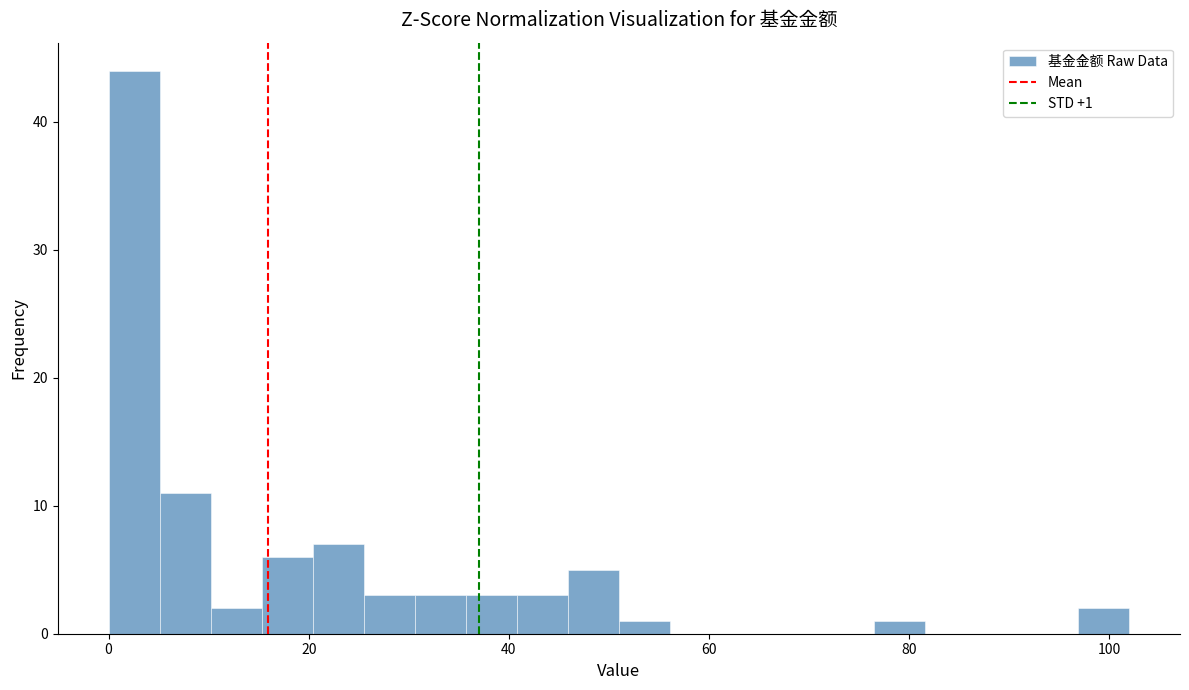

Around what value on the x-axis is the tallest bar? Give the approximate position of its centre, as read against the axis.

2